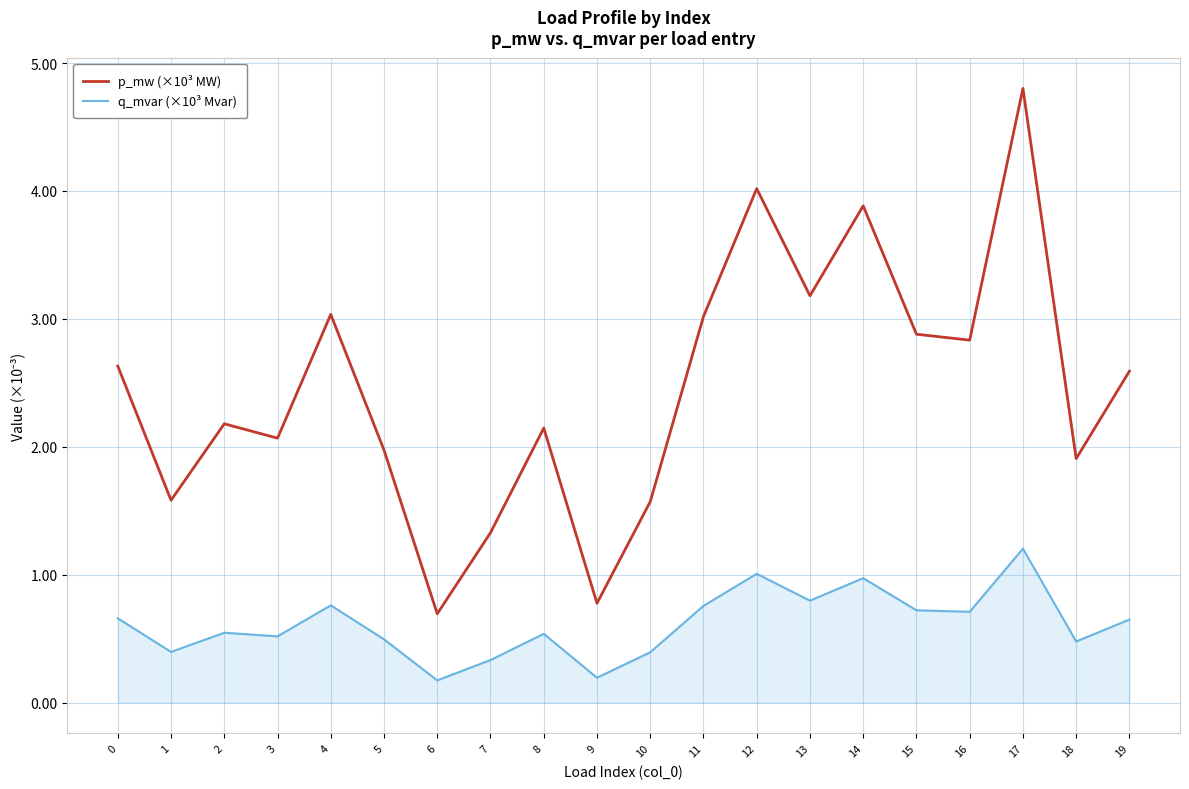

Is the value of q_mvar (×10³ Mvar) at 10 greater than the value of p_mw (×10³ MW) at 3?

No